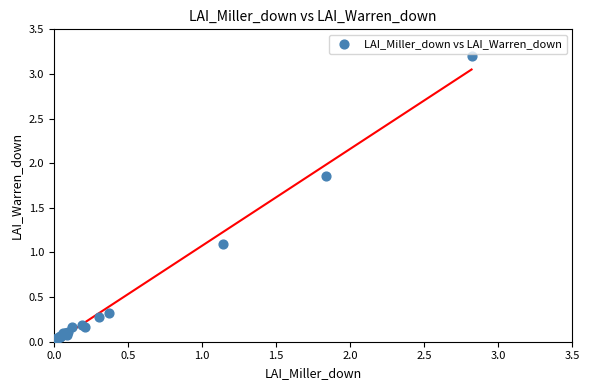

What Y value in the scatter plot is closest to 1?

1.1